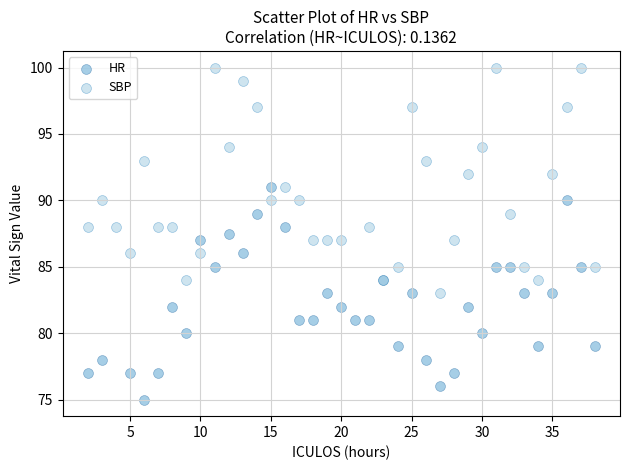

Which series reaches the minimum Y coordinate?

HR